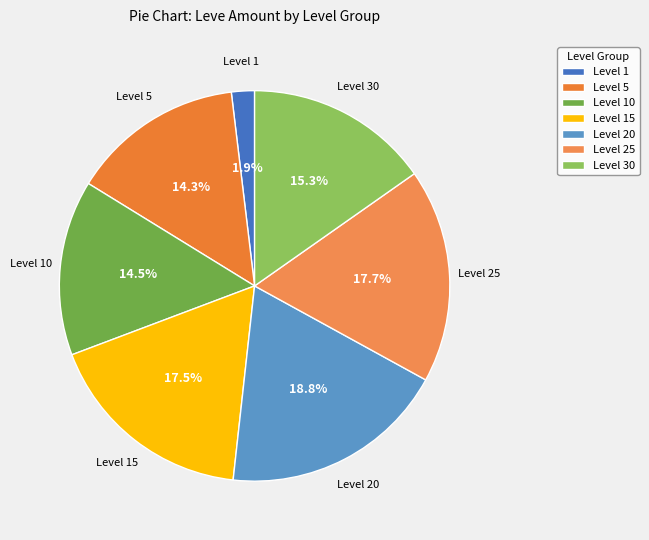

Does Level 20 represent more than half of the total?

No